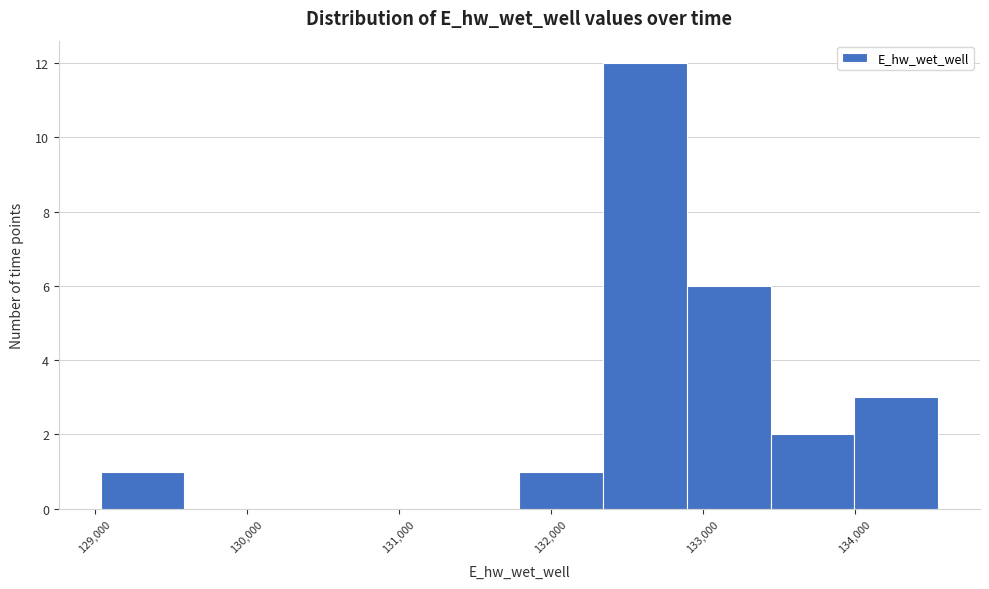

Over which range of the x-axis is the bar tallest?

132300 to 132900